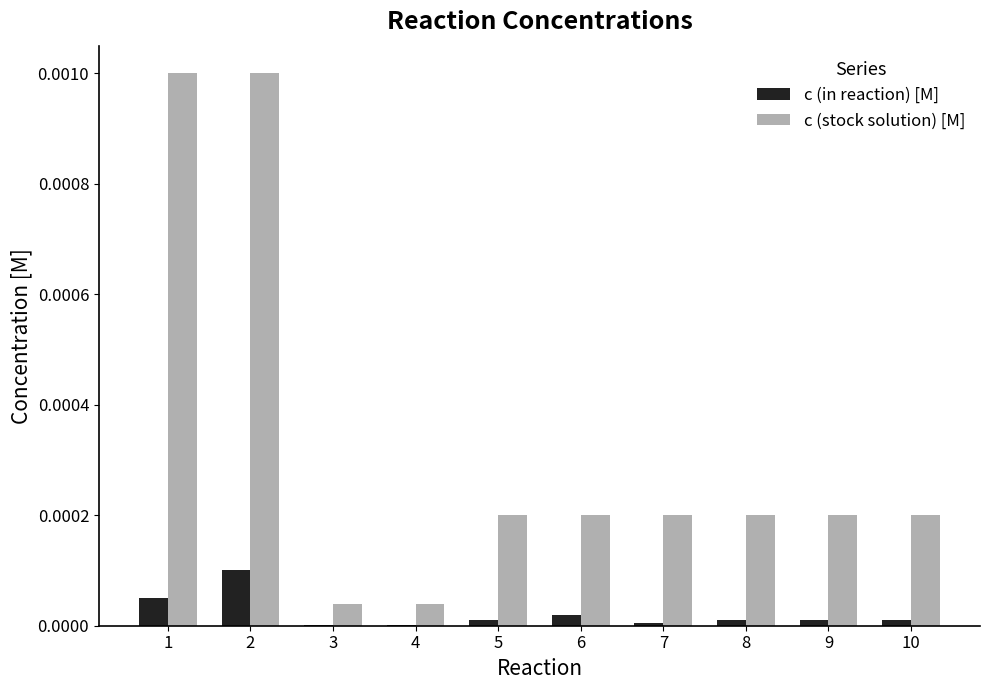

The c (stock solution) [M] series shows 0.0 at 7. True or false?

True